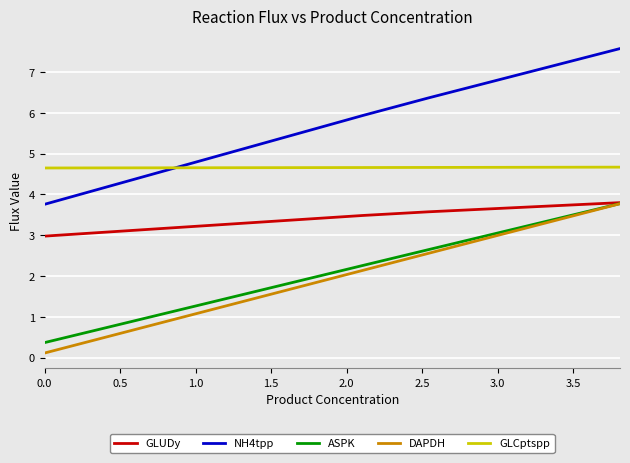

At how many categories does at least one series exceed 7?

2